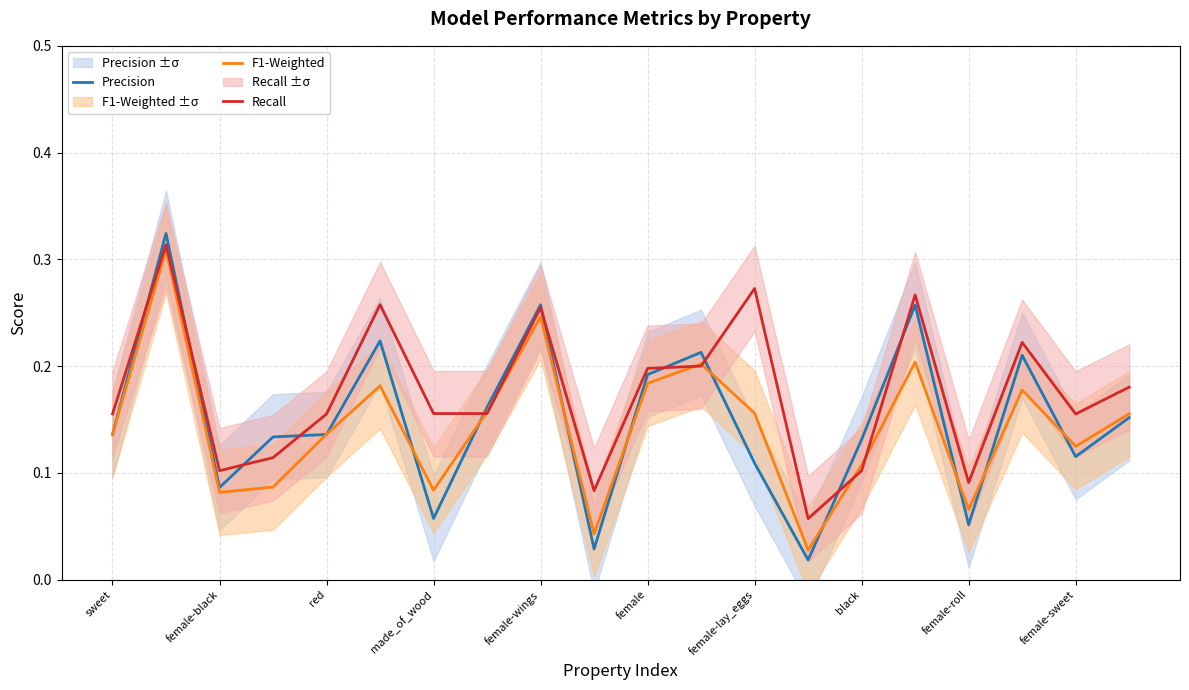

Is the value of Precision at 15 greater than the value of F1-Weighted at female-roll?

Yes